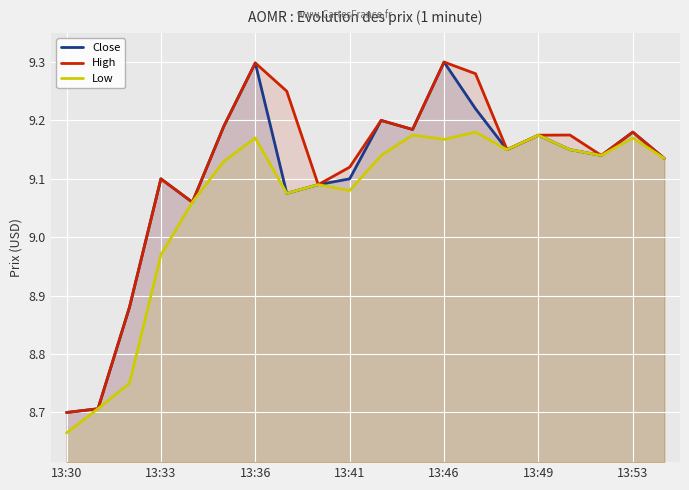

What are all the series names shown in the legend?

Close, High, Low